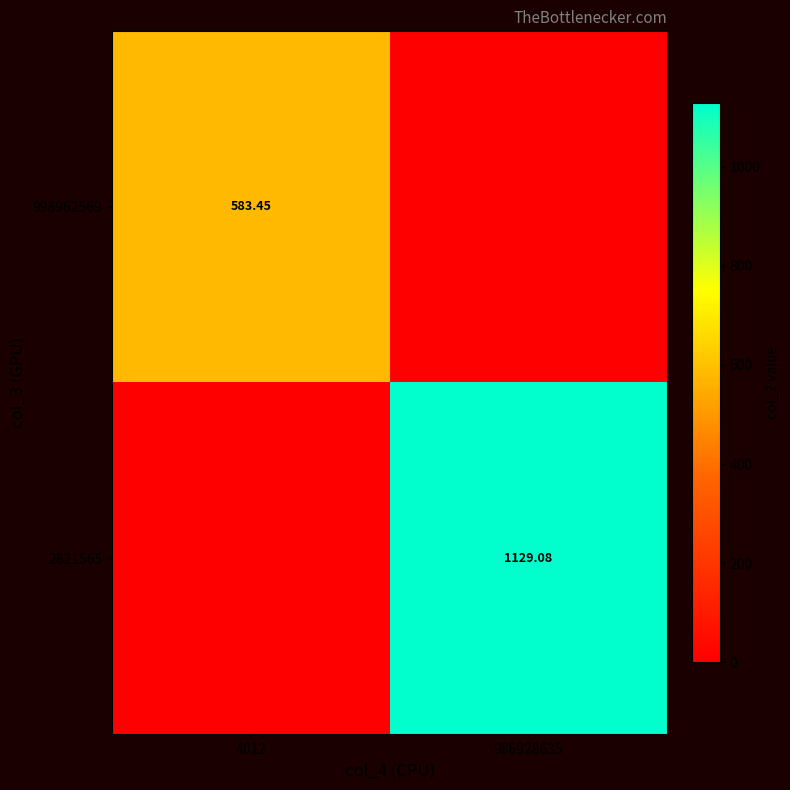

Is it true that 998962569 equals 583.4 at 4012?

True